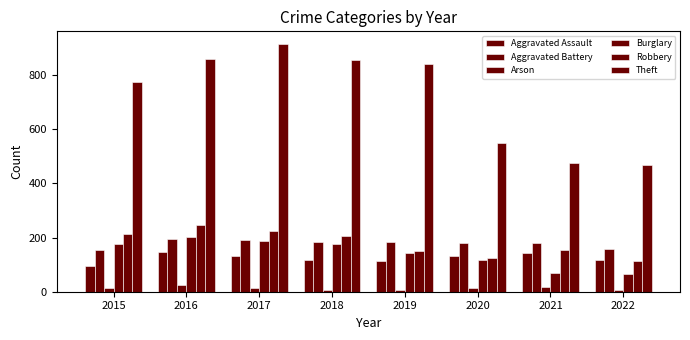

The Burglary series shows 64 at 2022. True or false?

True